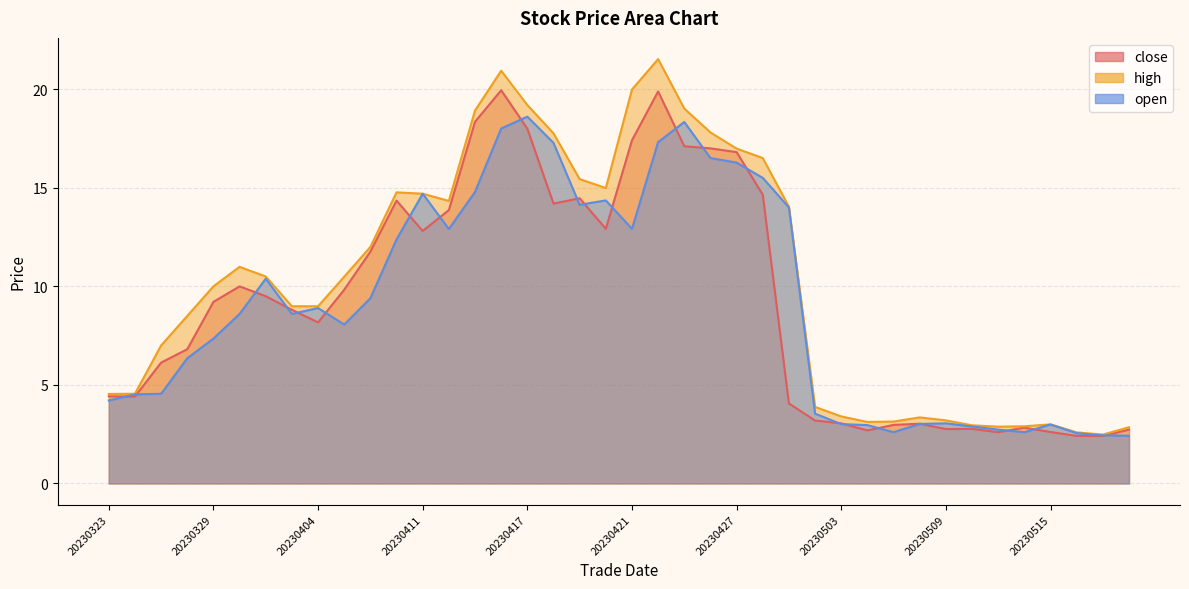

Does the chart have visible grid lines?

Yes